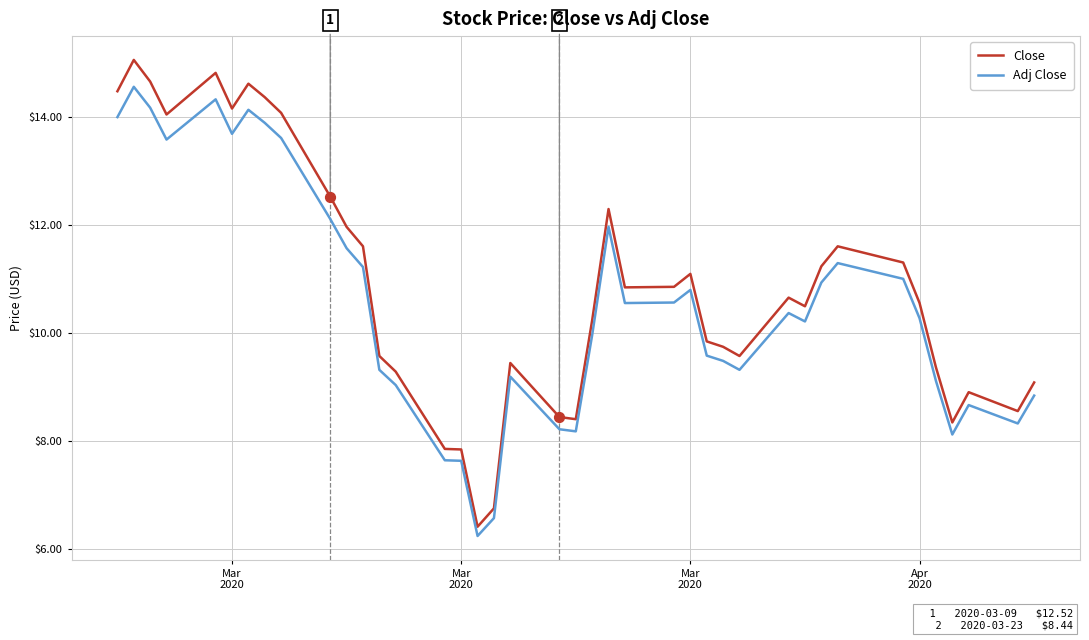

What is the difference between the maximum and minimum values in the Adj Close series?

8.3